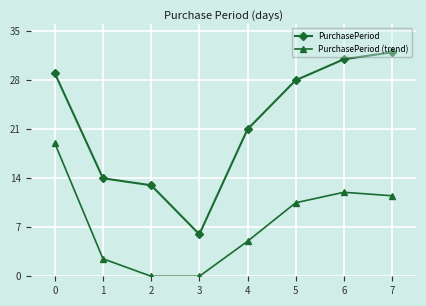

What is the difference between the maximum and second lowest values in the PurchasePeriod (trend) series?

19.0